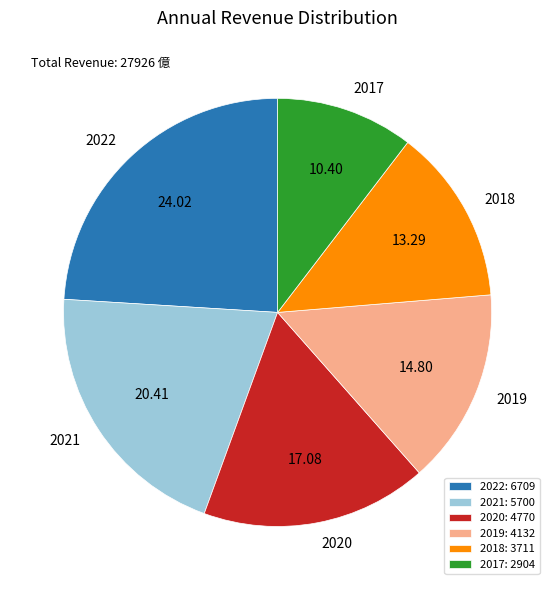

Is the sum of 2019: 4132 and 2021: 5700 greater than half?

No